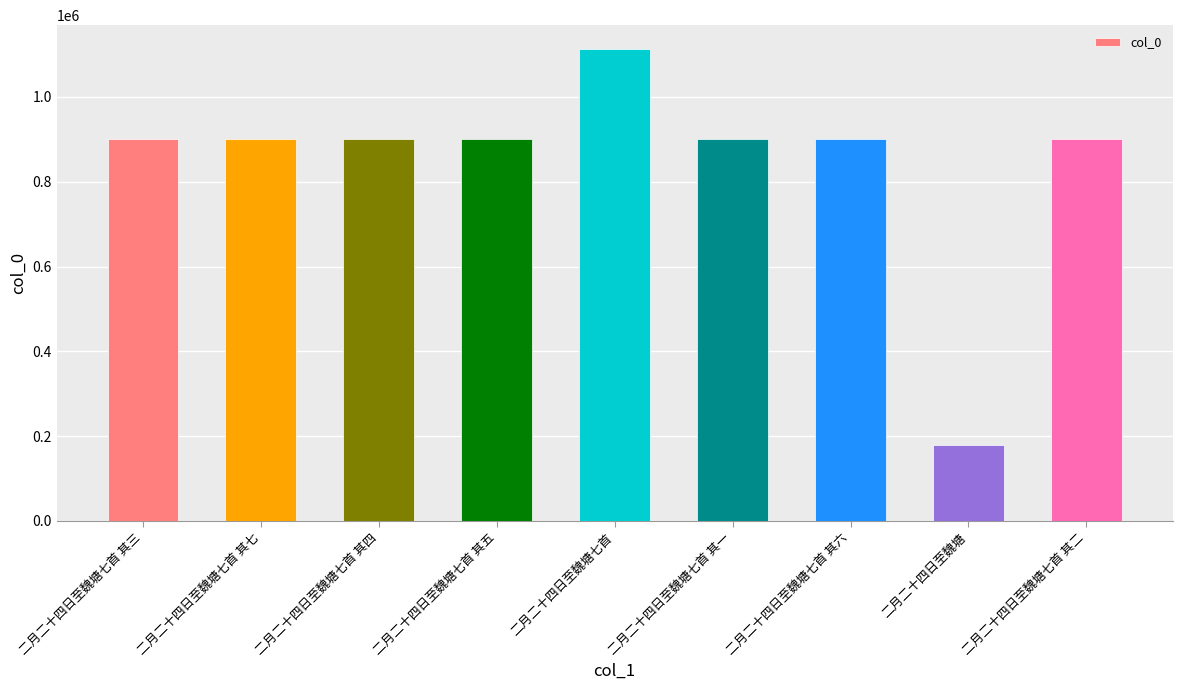

How many data points are less than 901622?

4